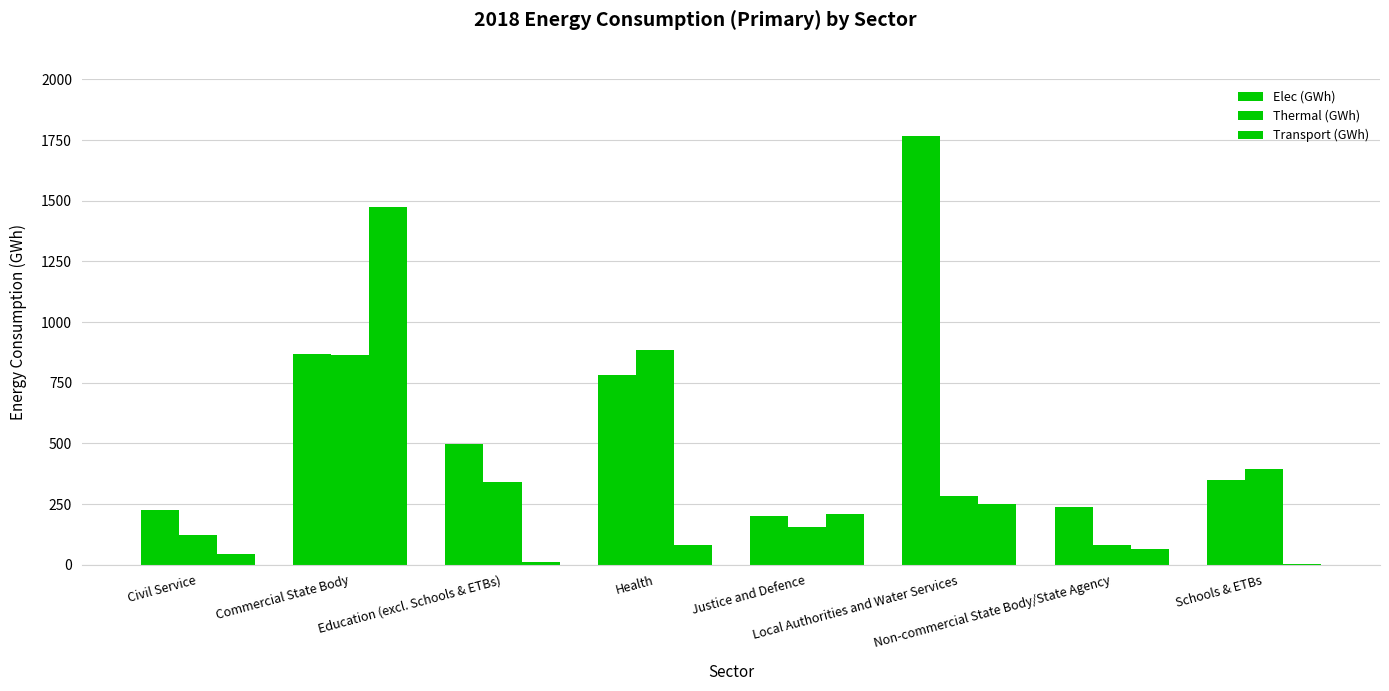

Between Commercial State Body and Local Authorities and Water Services, which series saw the biggest shift?

Transport (GWh)